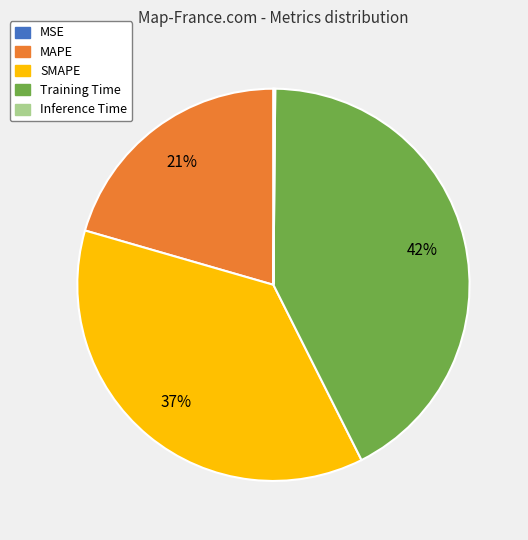

What is the ratio of the value at MAPE to the value at SMAPE?

0.6